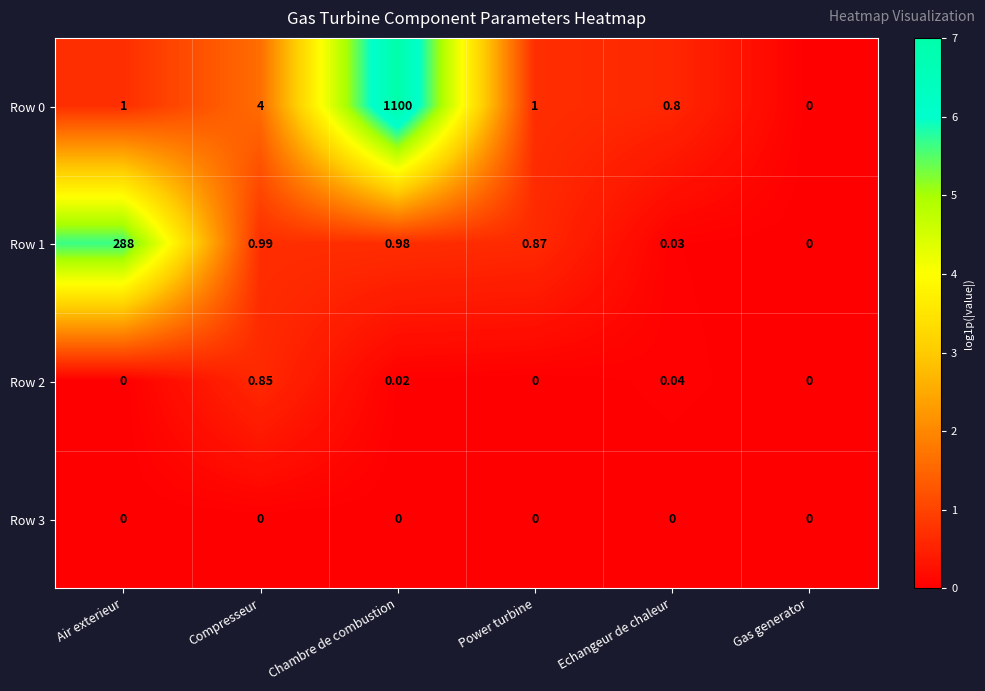

How many categories are shown in the chart?

6